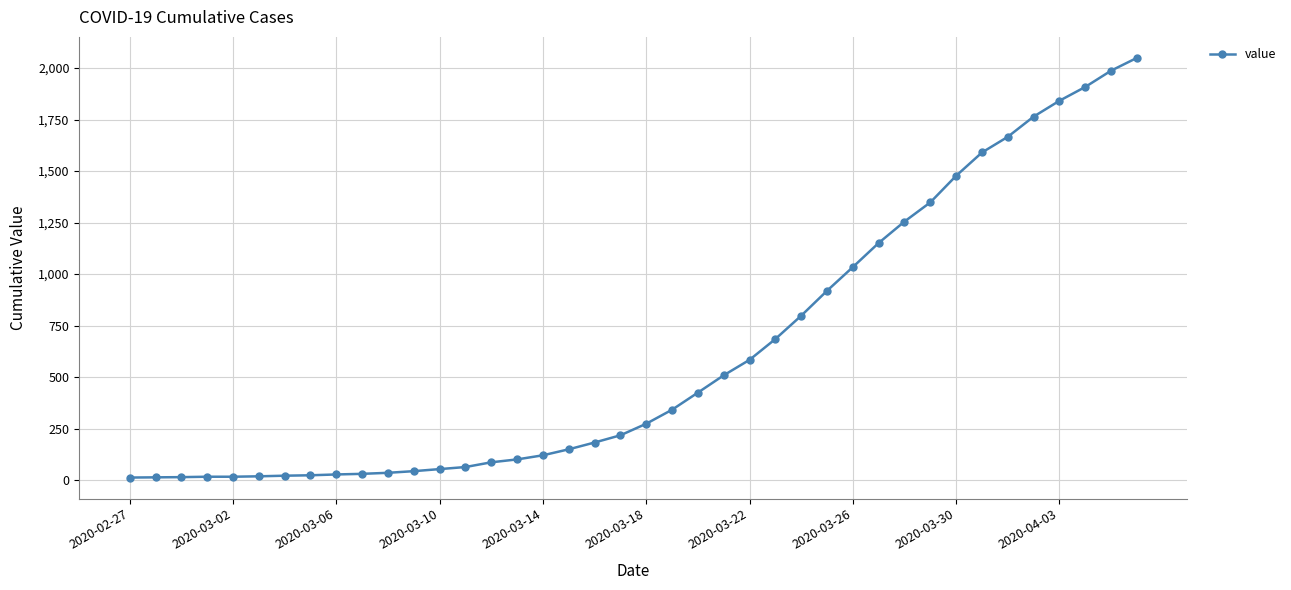

What is the maximum value shown in the chart?

2049